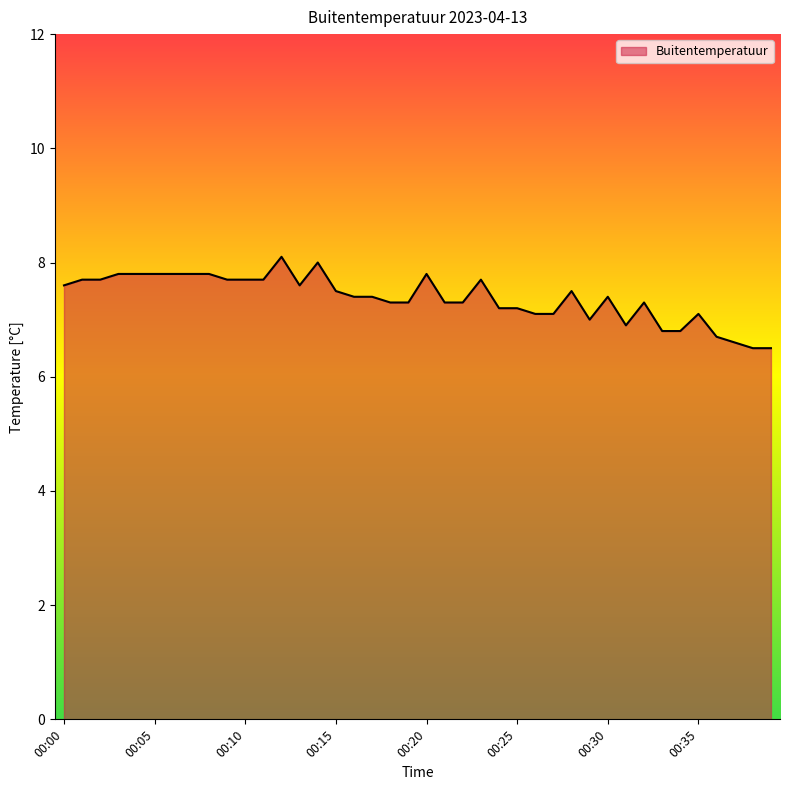

What is the maximum value shown in the chart?

8.1